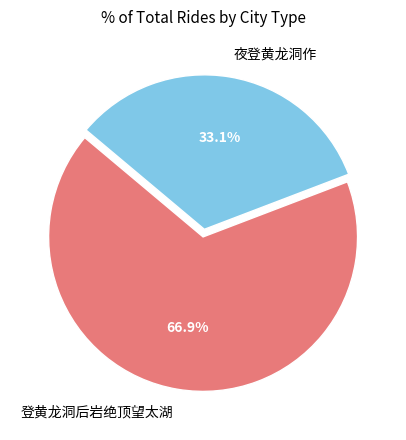

What percentage is the 夜登黄龙洞作 slice, to the nearest percent?

33%